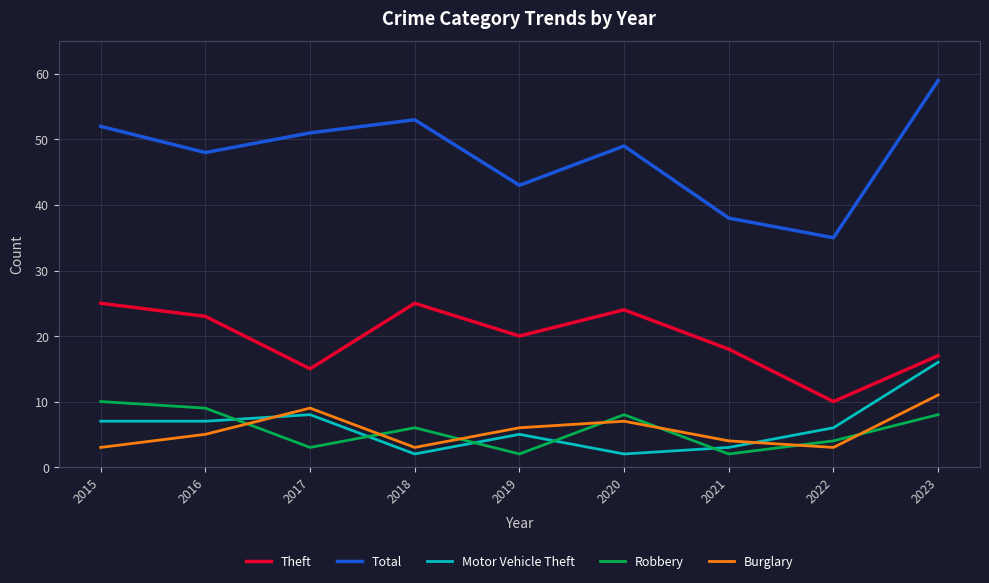

List the series in order of their peak value, lowest first.

Robbery, Burglary, Motor Vehicle Theft, Theft, Total